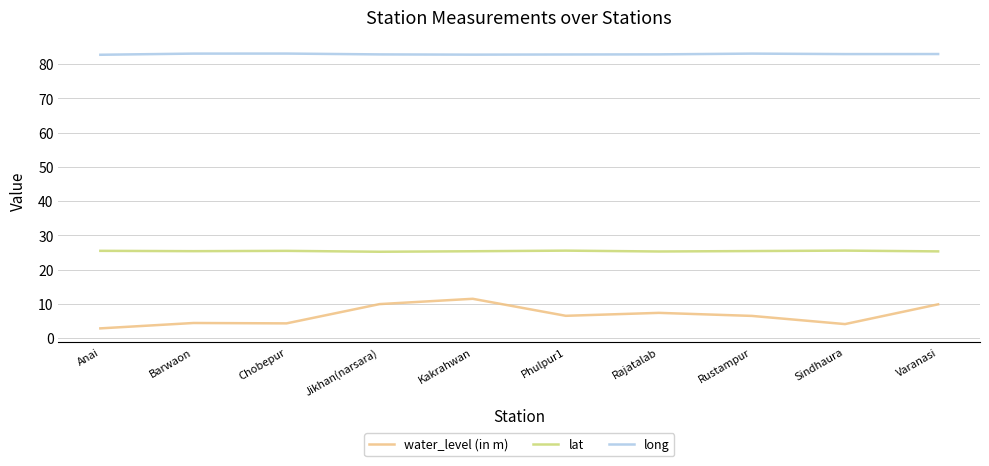

Rank the series by their average value, from lowest to highest.

water_level (in m), lat, long